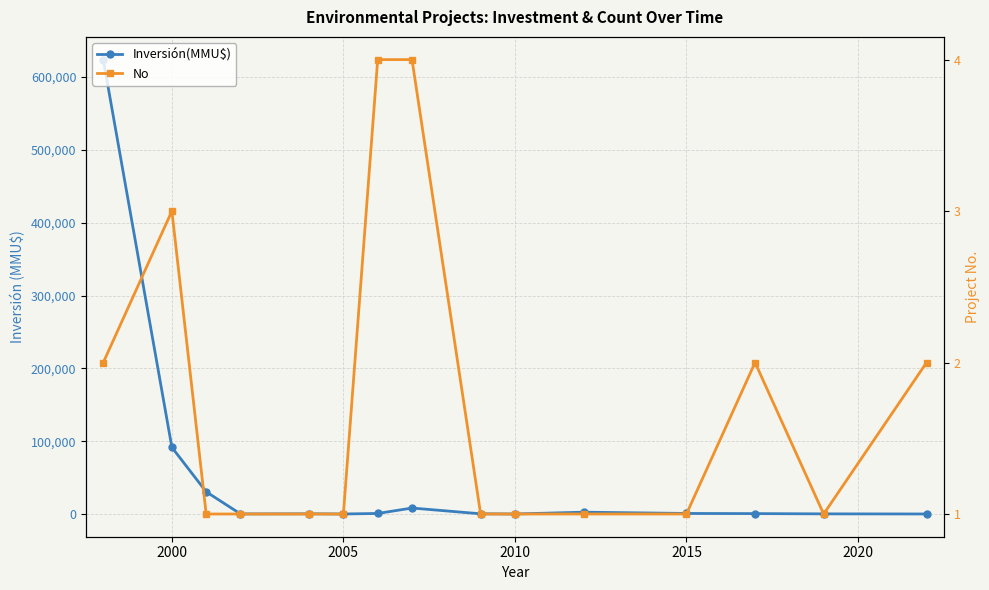

True or false: Inversión(MMU$) has a value of 46 at 2010.

False